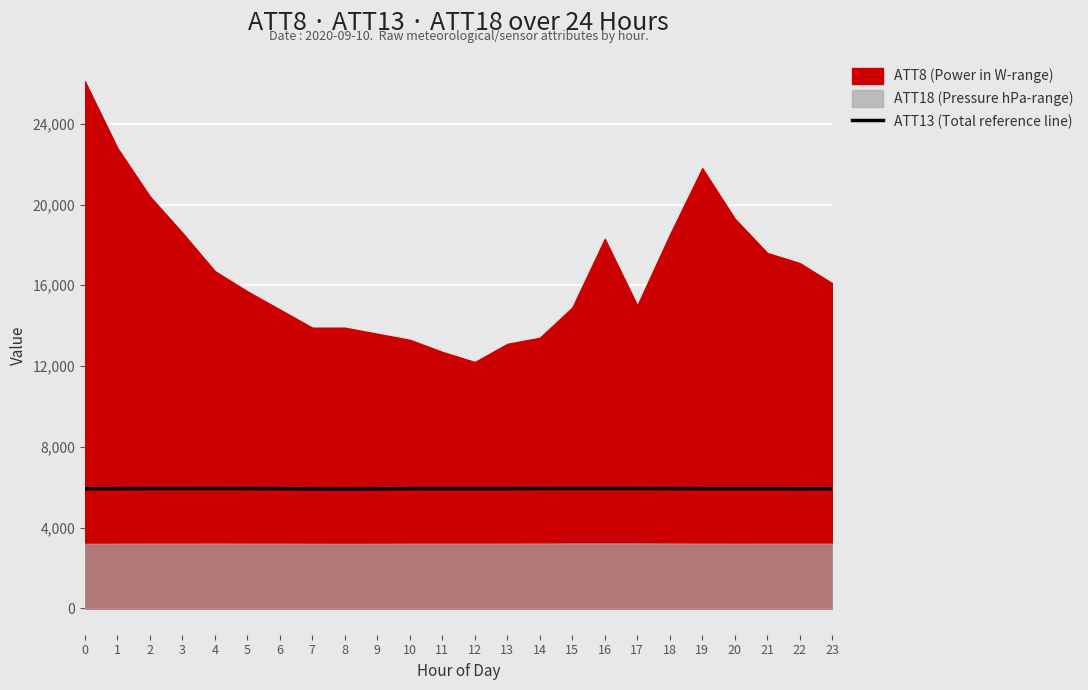

What is the sum of all values?

142262.9